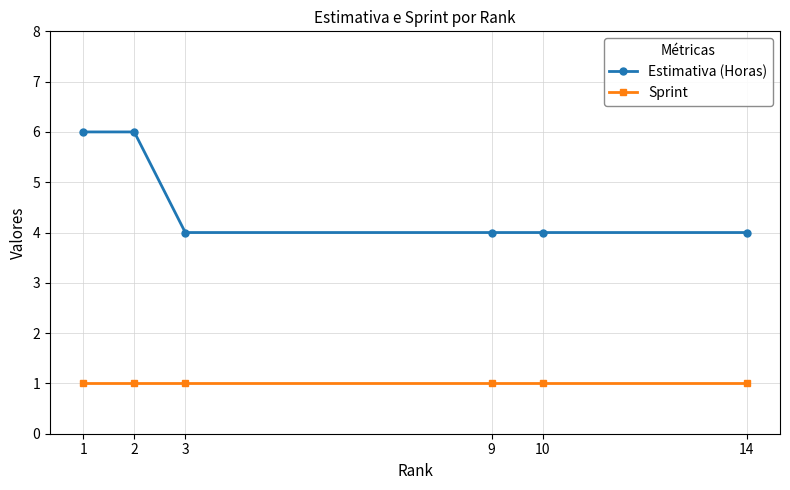

What is the spread (max minus min) of values at 1?

5